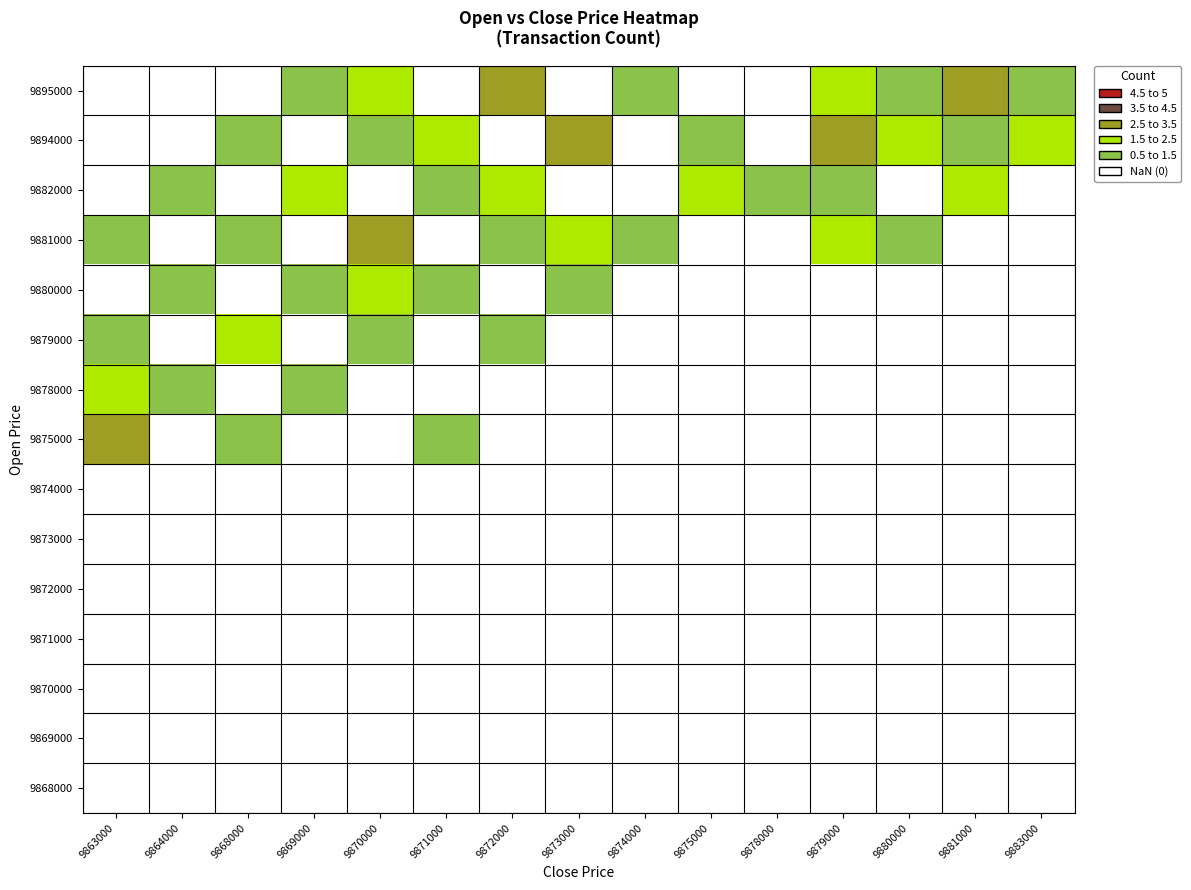

At which category is the sum across all series the highest?

9870000